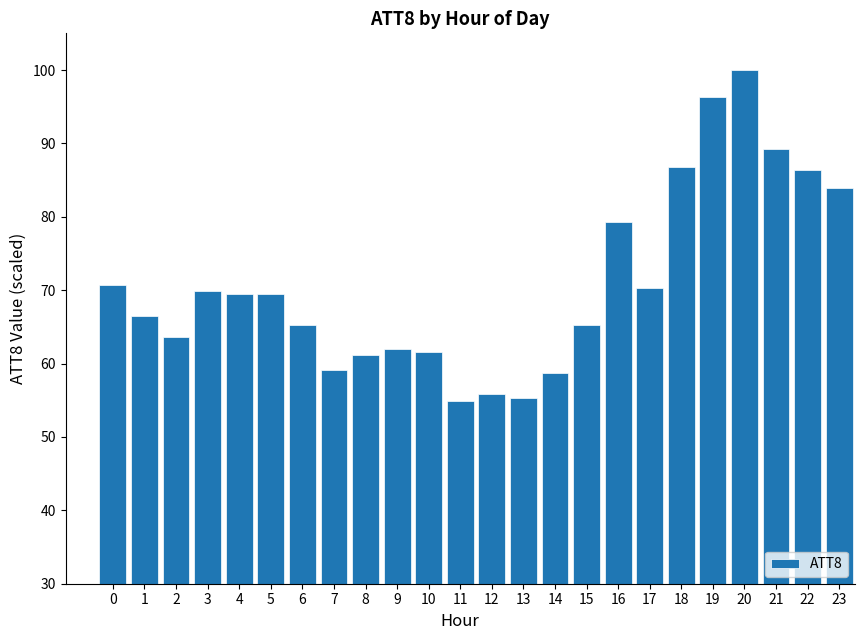

Reading right to left, list all the values displayed in this chart.

23=83.9	22=86.4	21=89.3	20=100.0	19=96.3	18=86.8	17=70.2	16=79.3	15=65.3	14=58.7	13=55.4	12=55.8	11=55.0	10=61.6	9=62.0	8=61.2	7=59.1	6=65.3	5=69.4	4=69.4	3=69.8	2=63.6	1=66.5	0=70.7